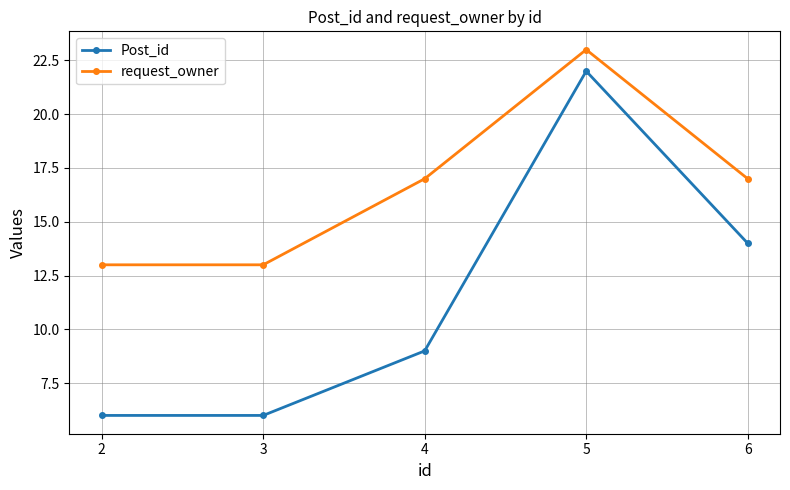

Reading left to right, list all the values displayed in this chart.

Post_id: 6	6	9	22	14
request_owner: 13	13	17	23	17